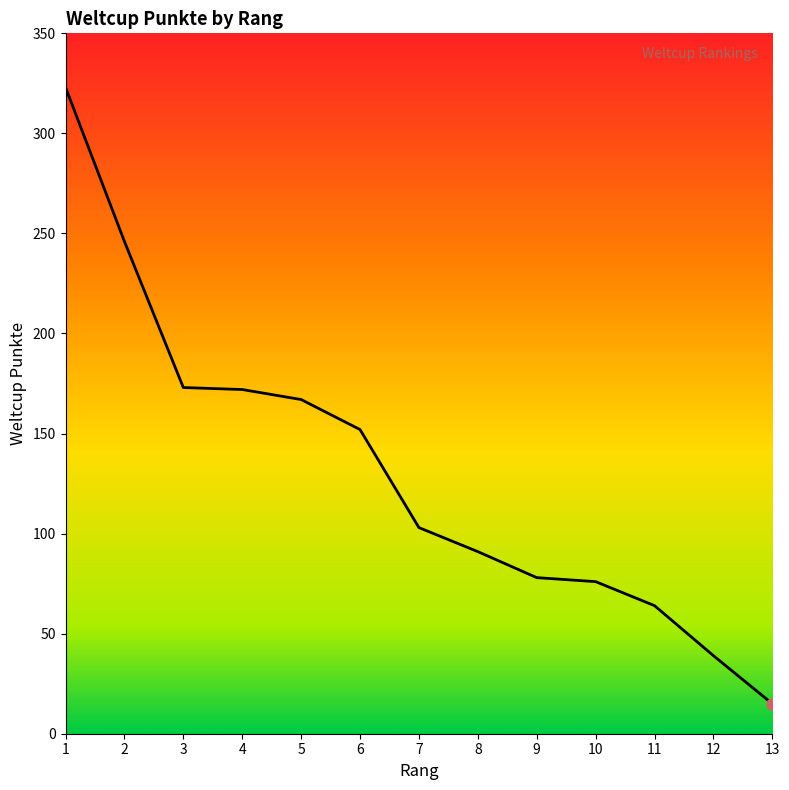

Read the value at 10, to the nearest 10.

80